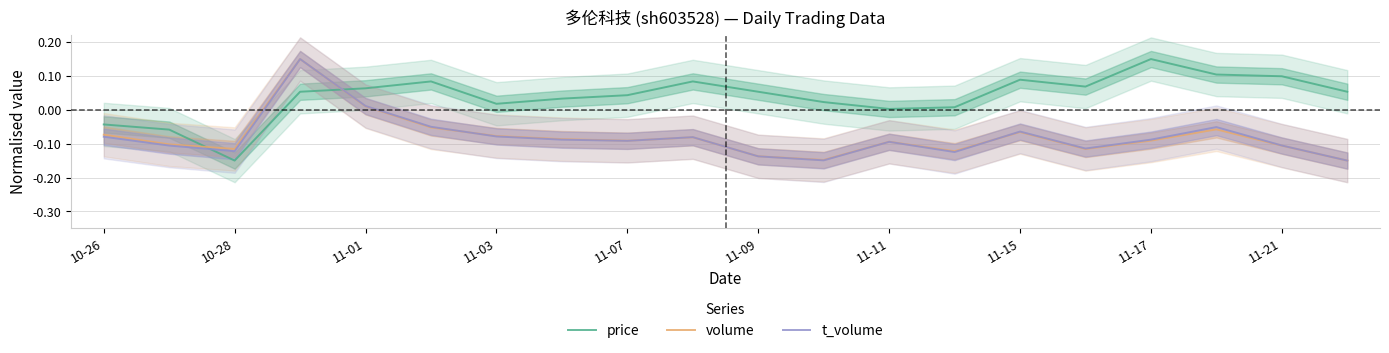

How many times do price and volume cross each other?

2